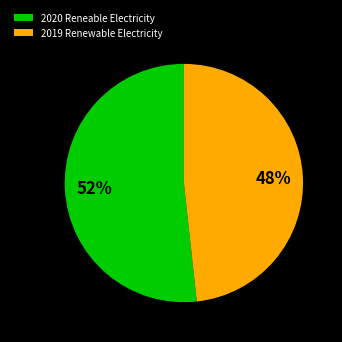

To the nearest percent, what percentage of the pie is 2020 Reneable Electricity?

52%